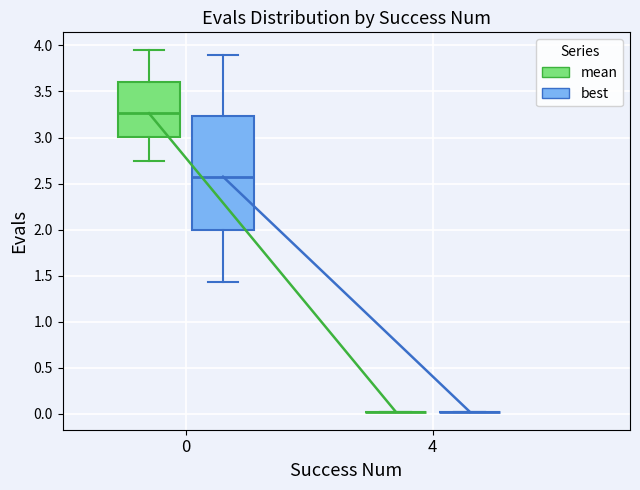

Reading left to right, transcribe this box plot: for each box, give where its median line is, the range the box spans, and where its two whiskers end, as read against the y-axis. The values are not printed on the chart, so give them approximately, as read against the axis.

0 (mean): median 3.25, box 3.00 to 3.60, whiskers 2.75 to 3.95
0 (best): median 2.55, box 2.00 to 3.25, whiskers 1.45 to 3.90
4 (mean): box collapsed to a line at 0.00, whiskers 0.00 to 0.00
4 (best): box collapsed to a line at 0.00, whiskers 0.00 to 0.00